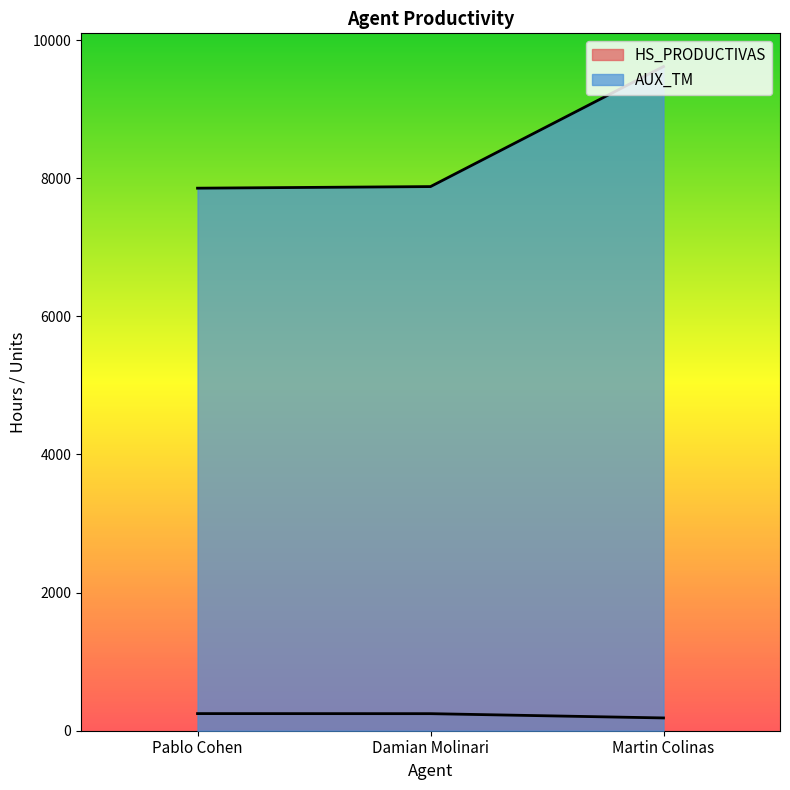

Reading left to right, extract all data points from this chart.

HS_PRODUCTIVAS: Pablo Cohen=248	Damian Molinari=247	Martin Colinas=185
AUX_TM: Pablo Cohen=7855	Damian Molinari=7878	Martin Colinas=9616